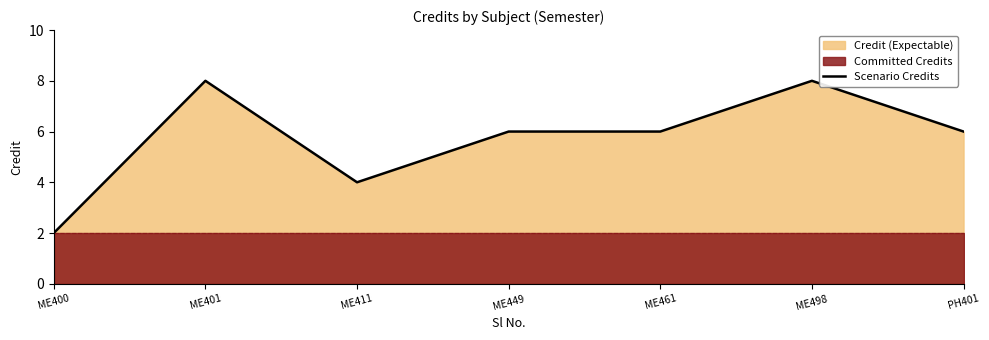

How many interior local peaks (higher than both neighbors) does the data have?

2